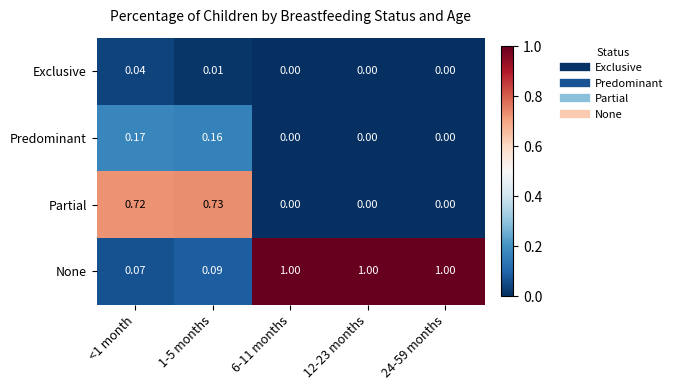

List the series in order of their peak value, lowest first.

Exclusive, Predominant, Partial, None